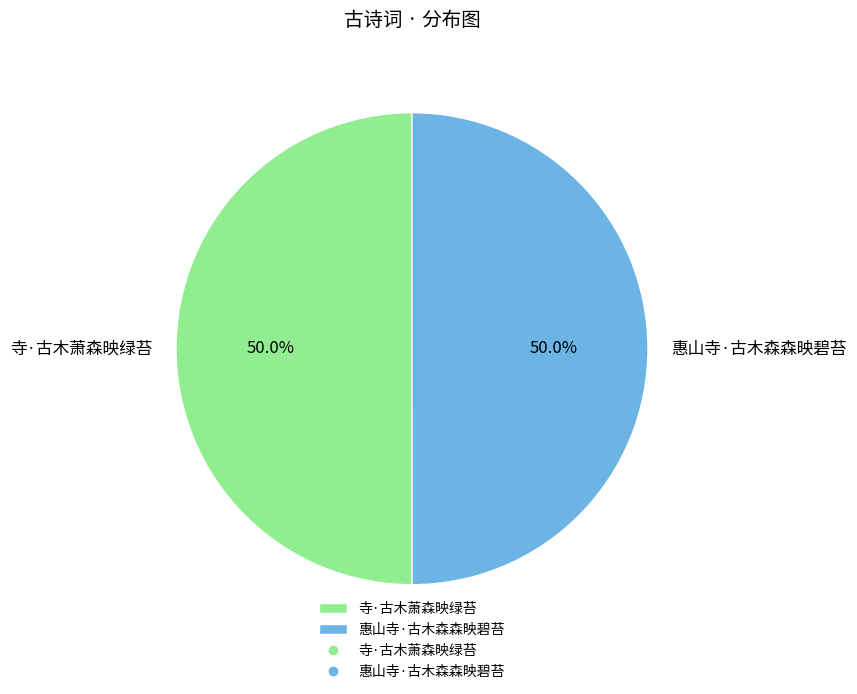

The 惠山寺·古木森森映碧苔 slice represents 39% of the pie. True or false?

False